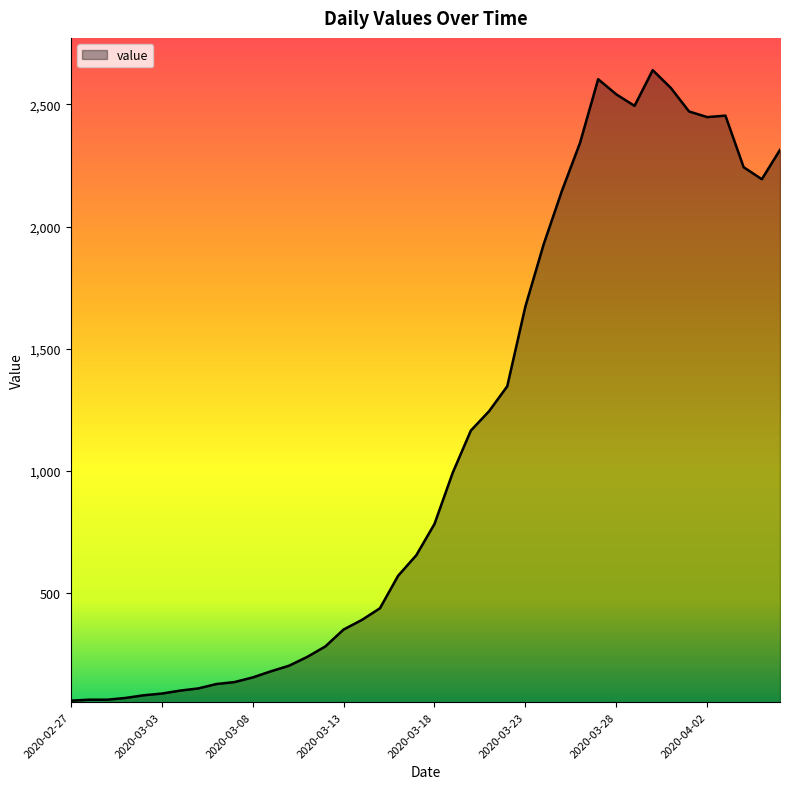

How many values are below 784?

20